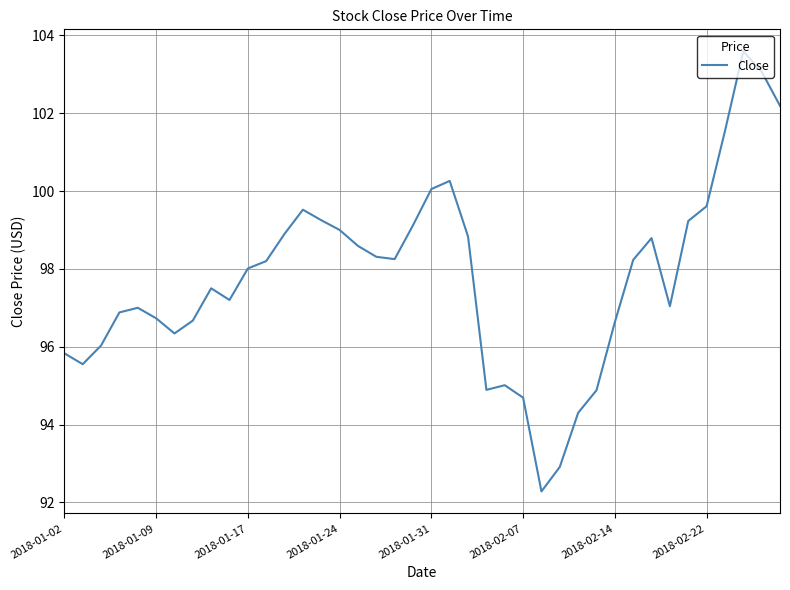

How many lines are shown in the chart?

1